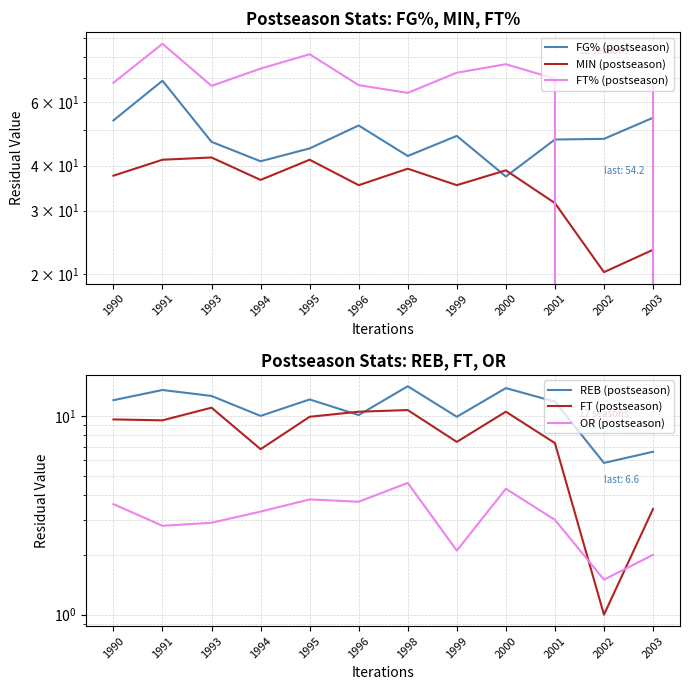

Where is the first local minimum for FT (postseason)?

1991